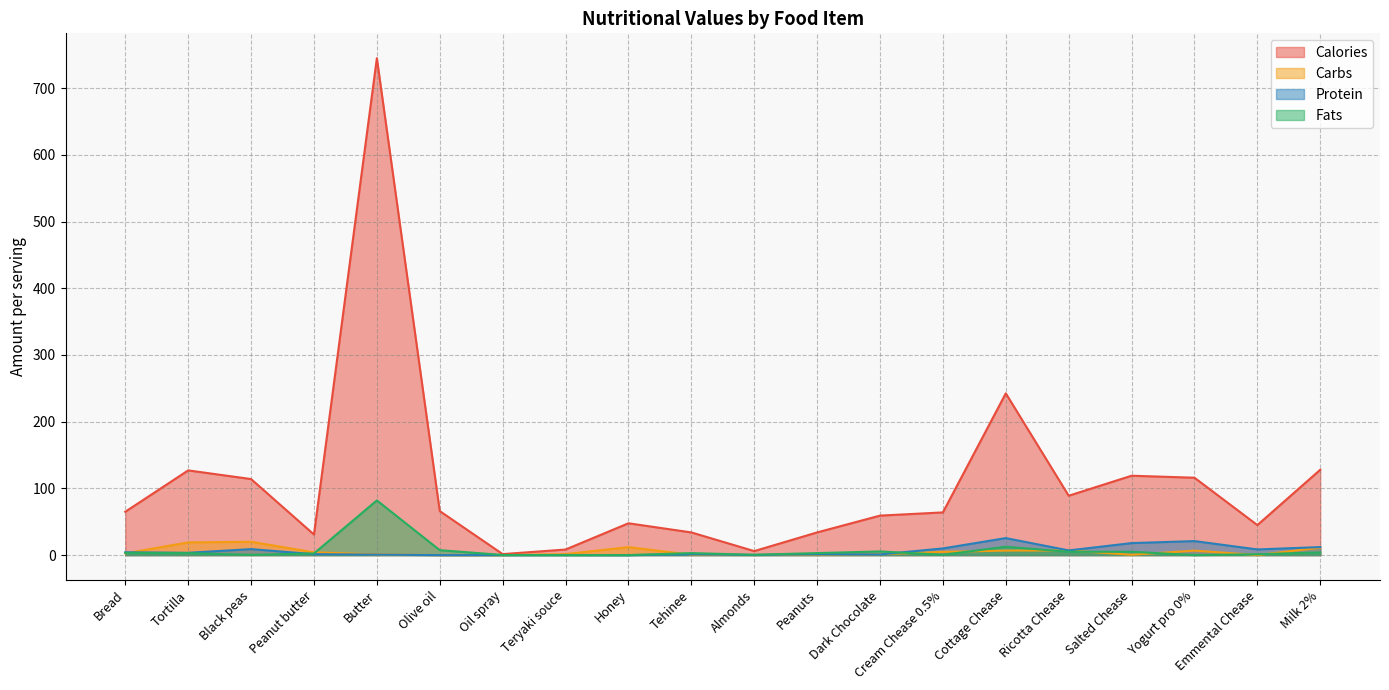

The value of Calories at Cream Chease 0.5% is 64.0. True or false?

True